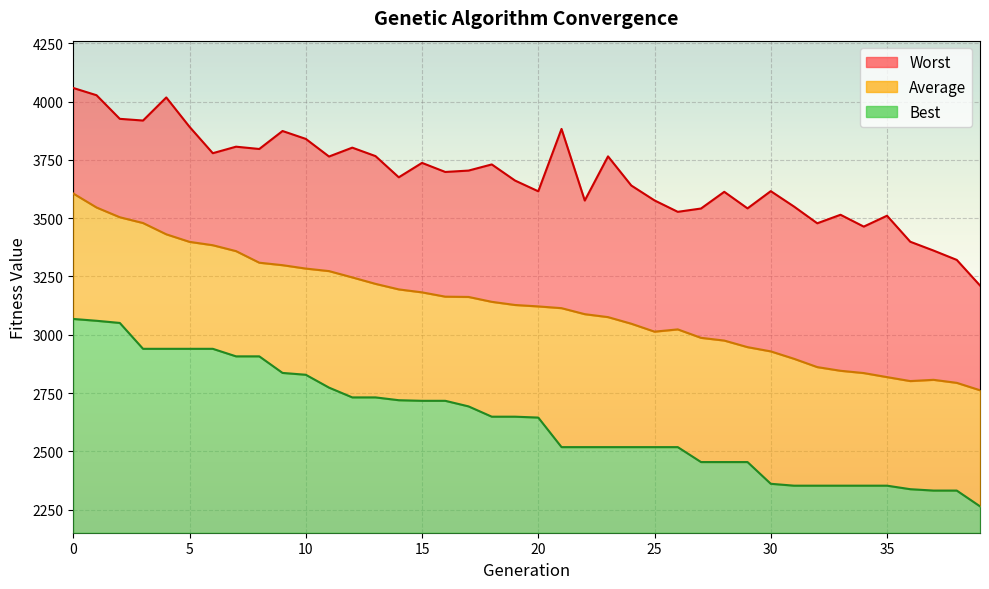

Where is the first local minimum for Average?

25